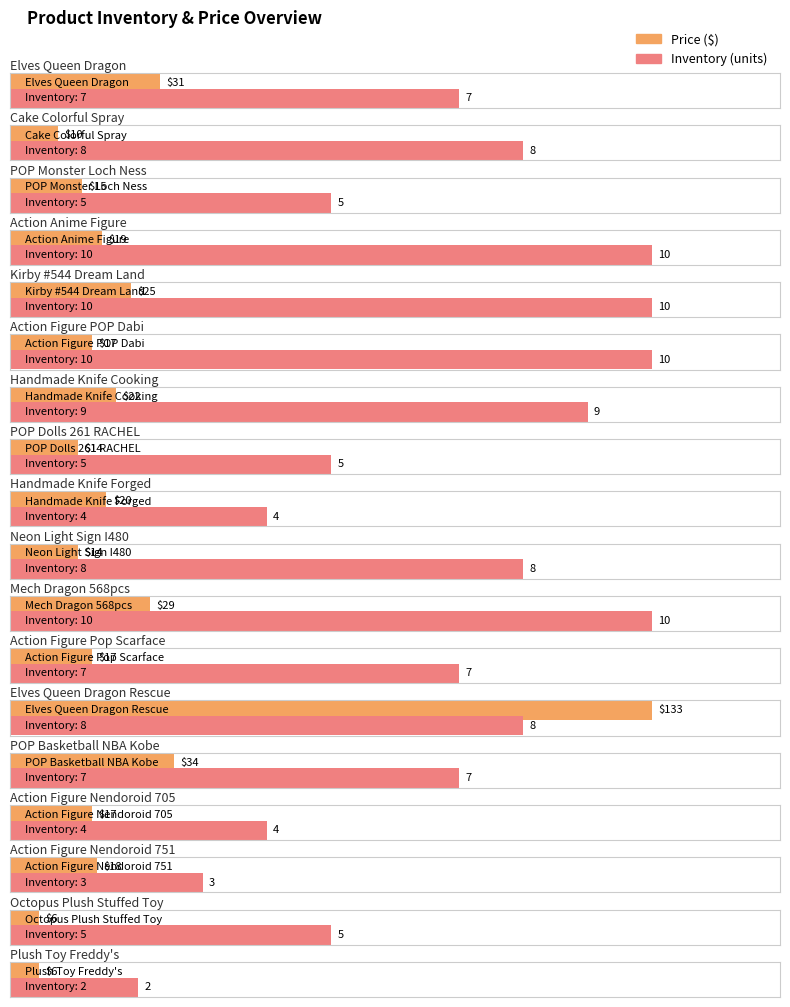

How many data points in Price are above 18?

8